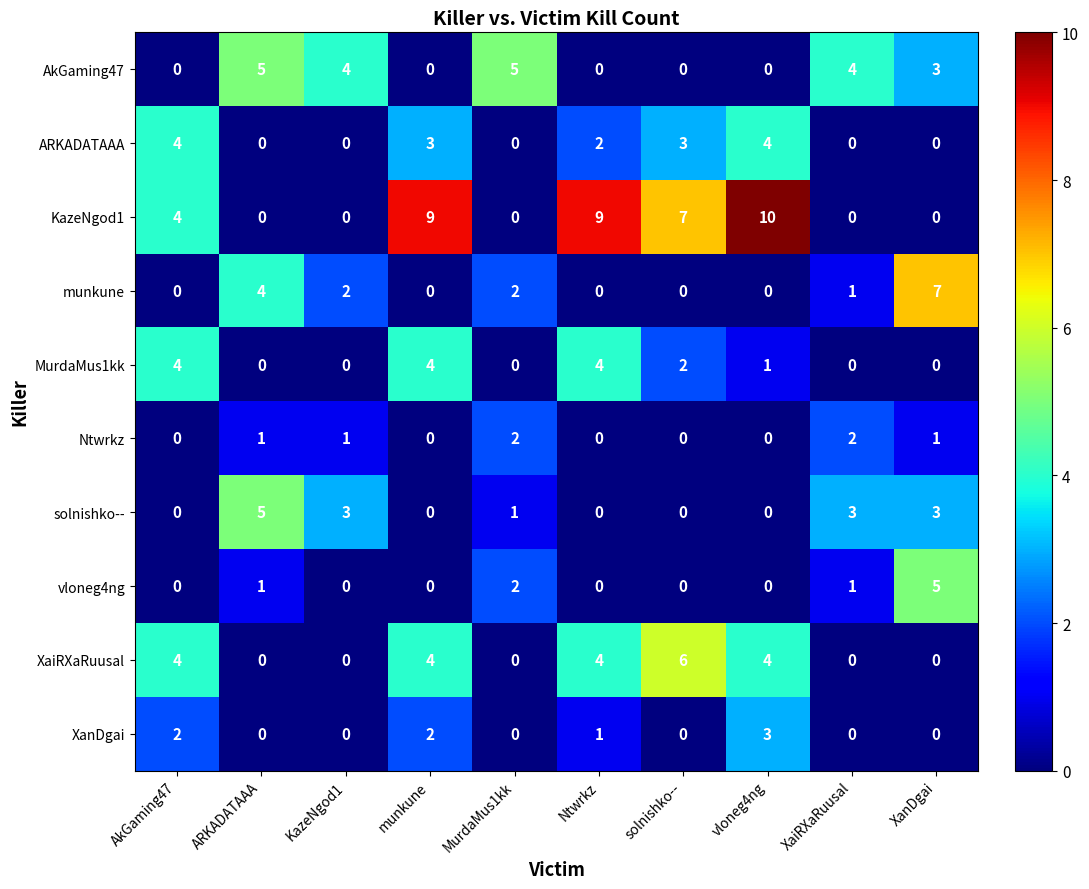

What is the difference between the highest and lowest values at Ntwrkz?

9